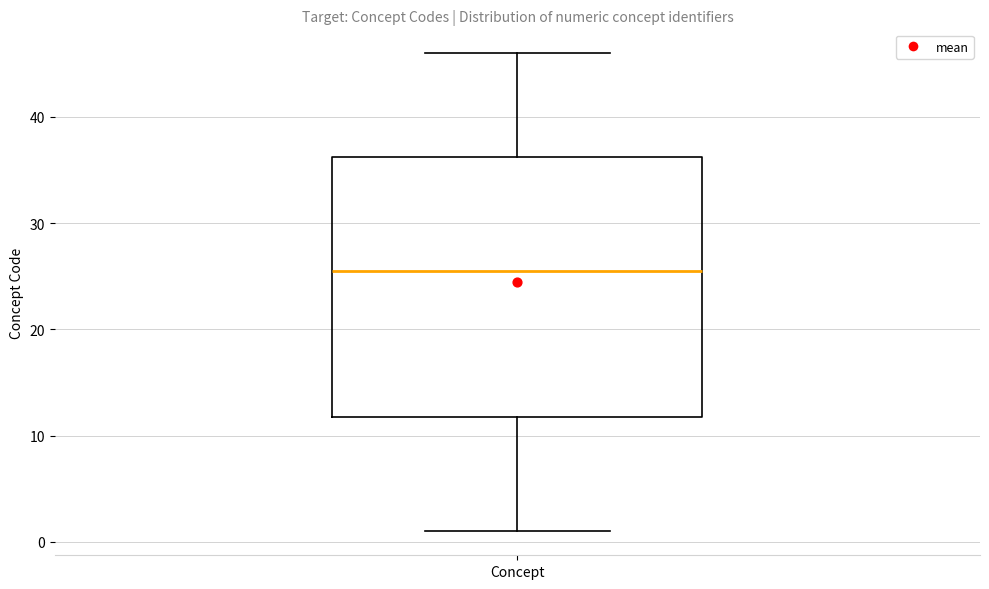

Where does the median line of the box for Concept sit on the y-axis? The values are not printed on the chart, so give them approximately, as read against the axis.

26